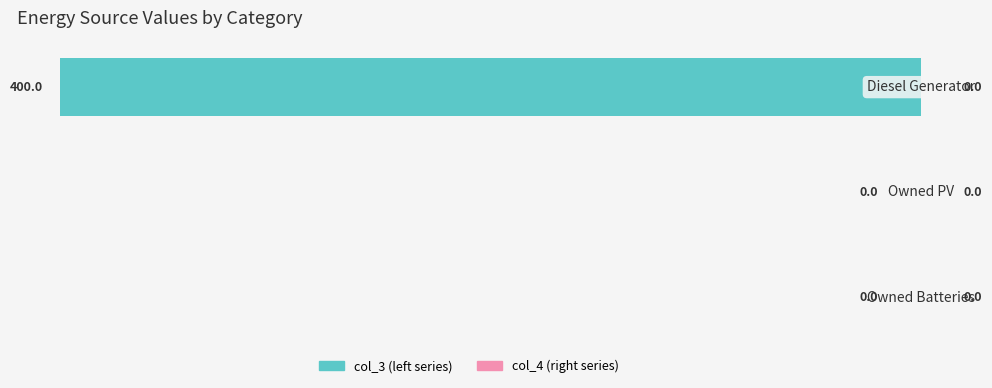

How many values are between -400 and 0?

3